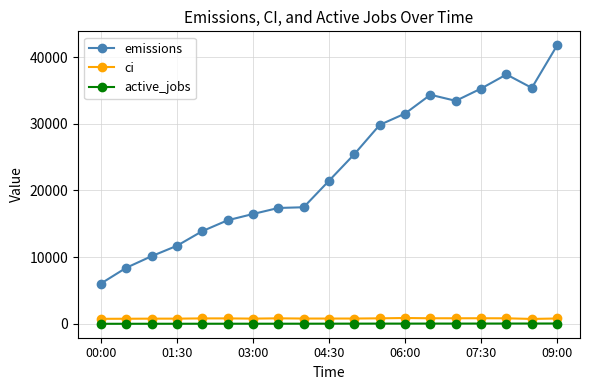

Which series has the widest spread of values?

emissions